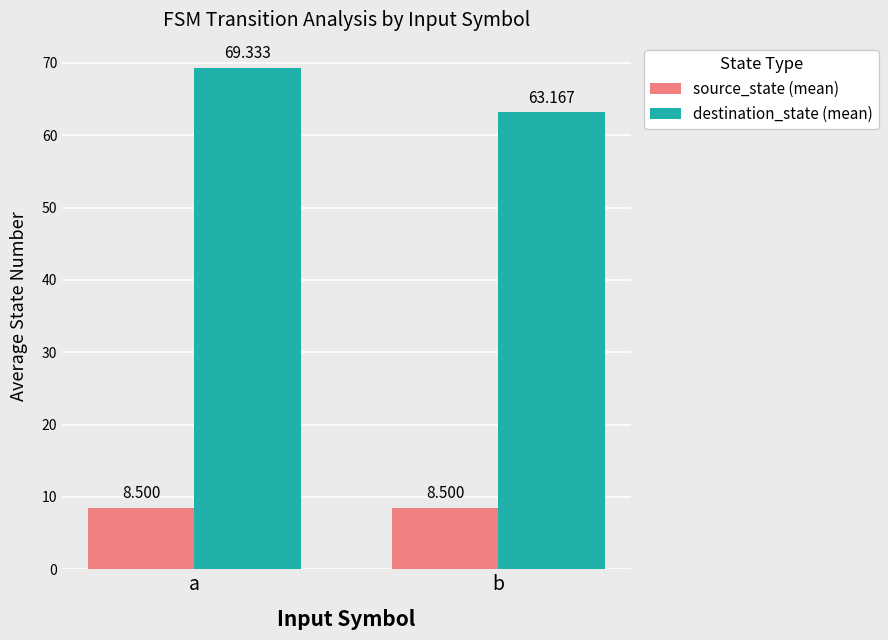

Rank the series by their average value, from lowest to highest.

source_state (mean), destination_state (mean)